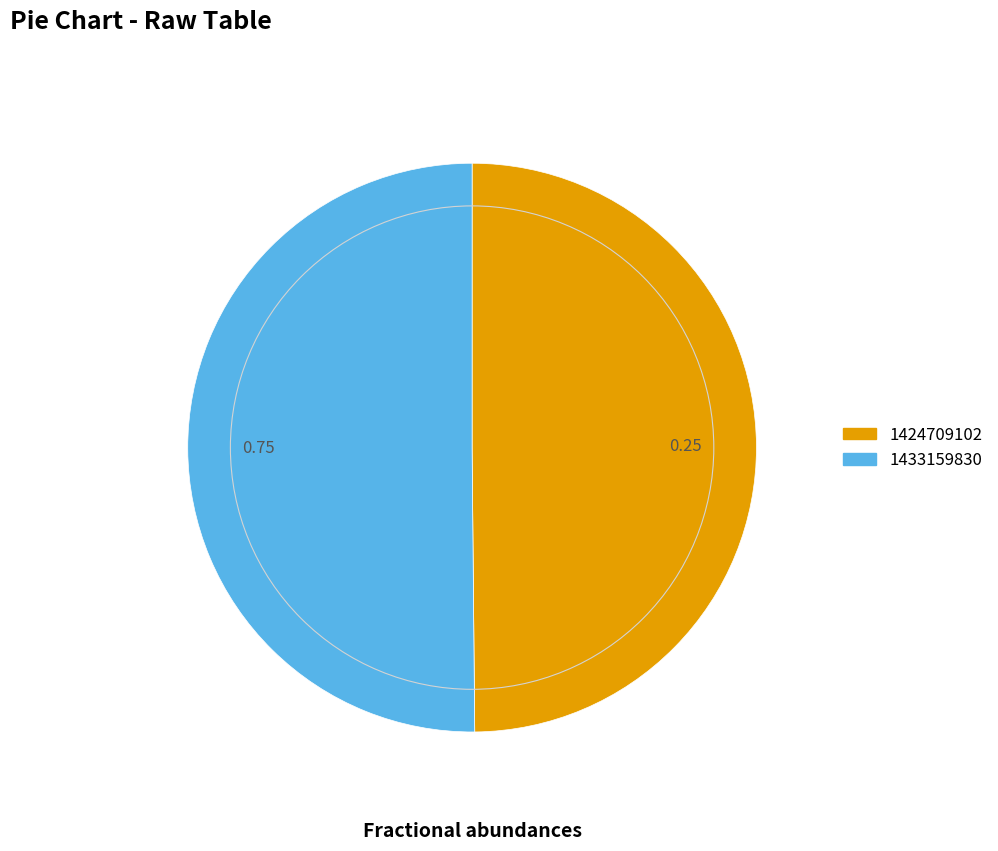

Is it true that 1424709102 is 38% of the pie?

False